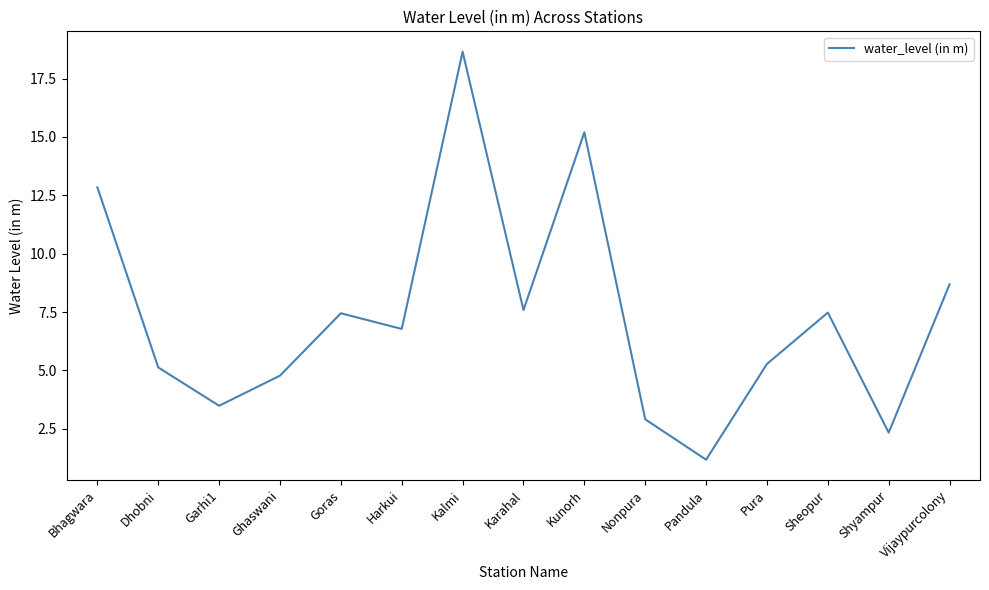

What is the minimum value shown in the chart?

1.2